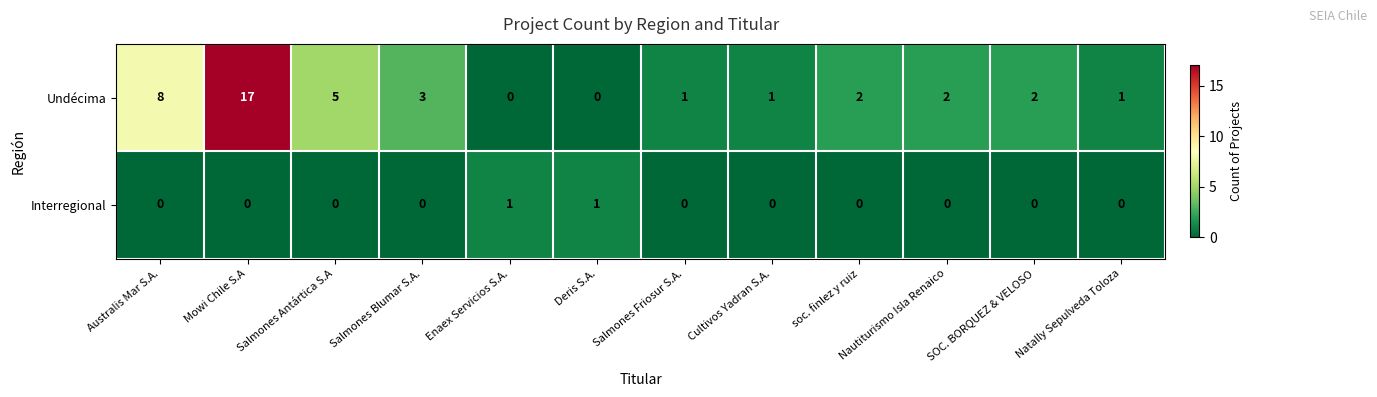

What is the difference between the second highest and minimum values in the Undécima series?

8